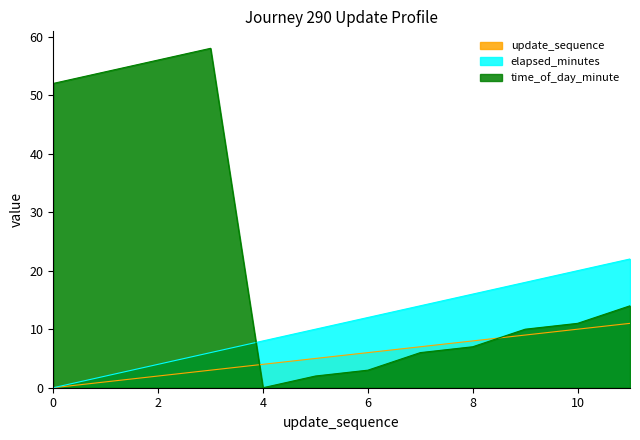

What is the greatest value displayed?

58